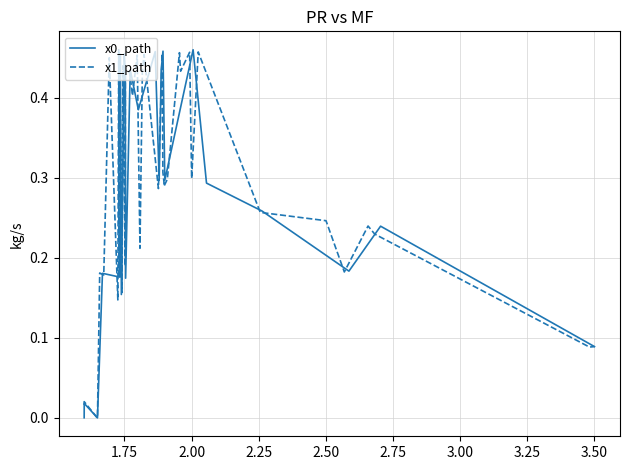

How many lines are shown in the chart?

2